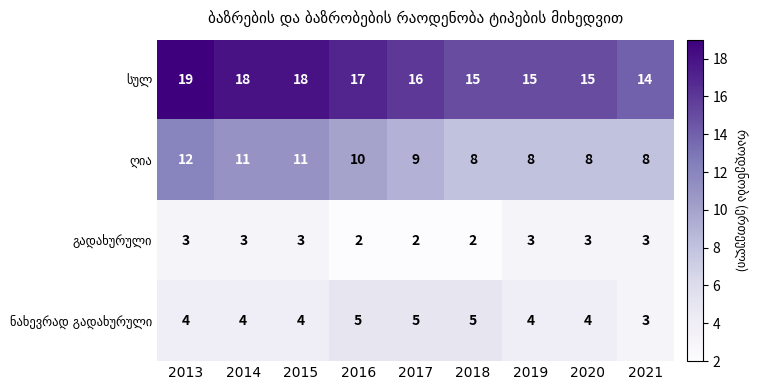

What is the difference between the highest and lowest values at 2013?

16